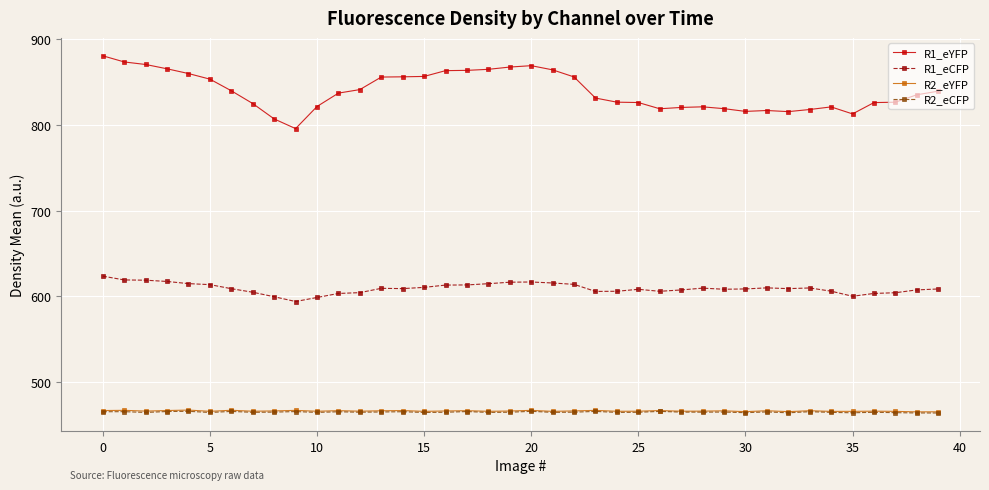

What is the smallest value displayed?

463.7